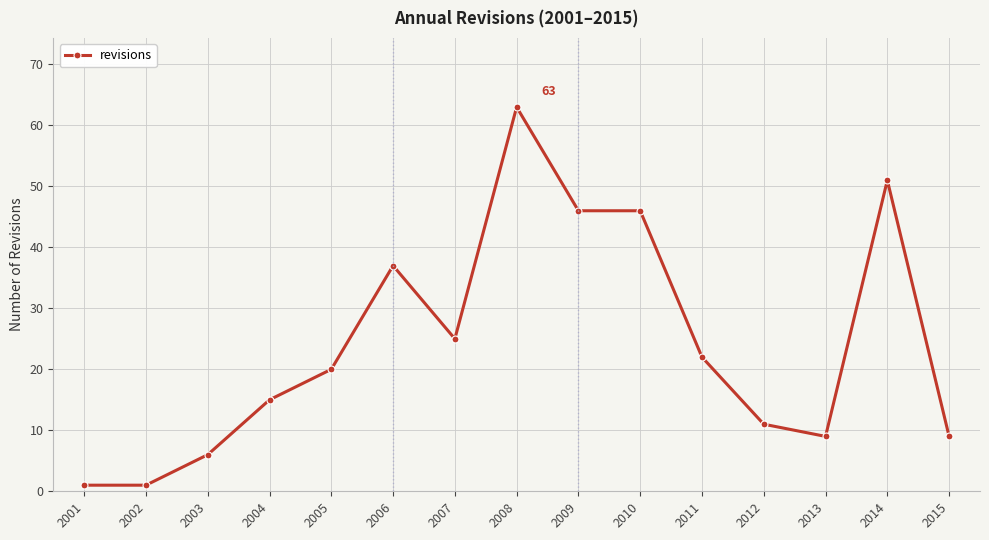

What is the change in value from 2006 to 2008?

+26